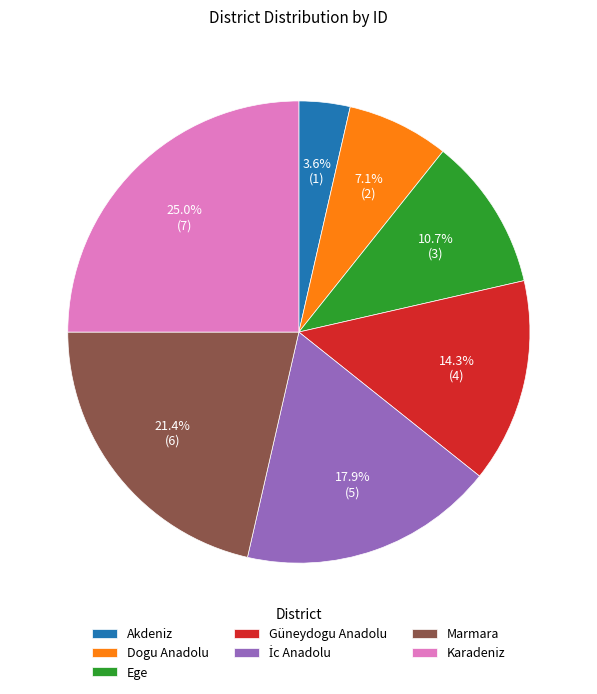

How much of the chart is everything except Güneydogu Anadolu?

85.7%